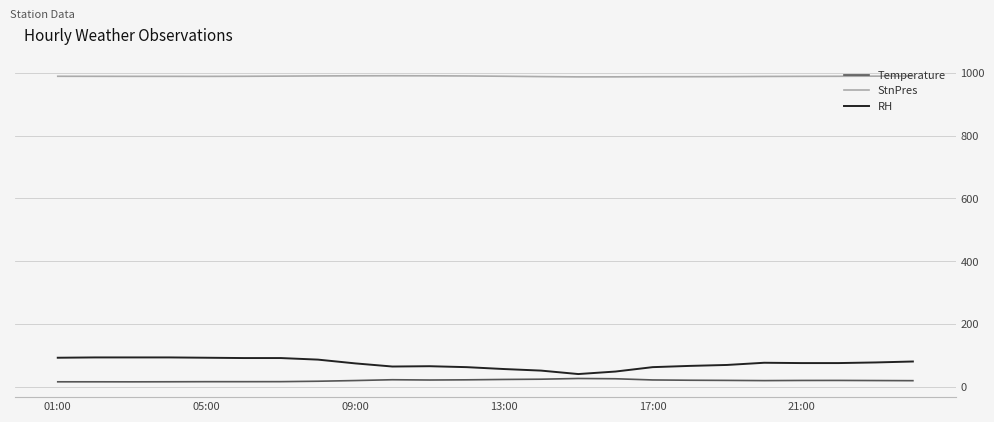

Count the number of data series in this chart.

3